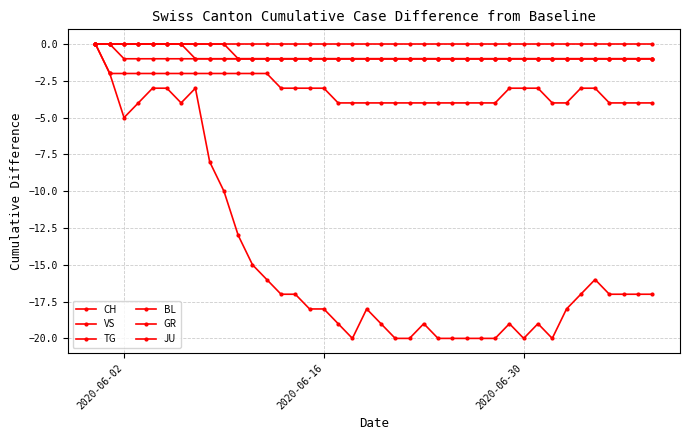

Is this an area chart (filled region under the line)?

No